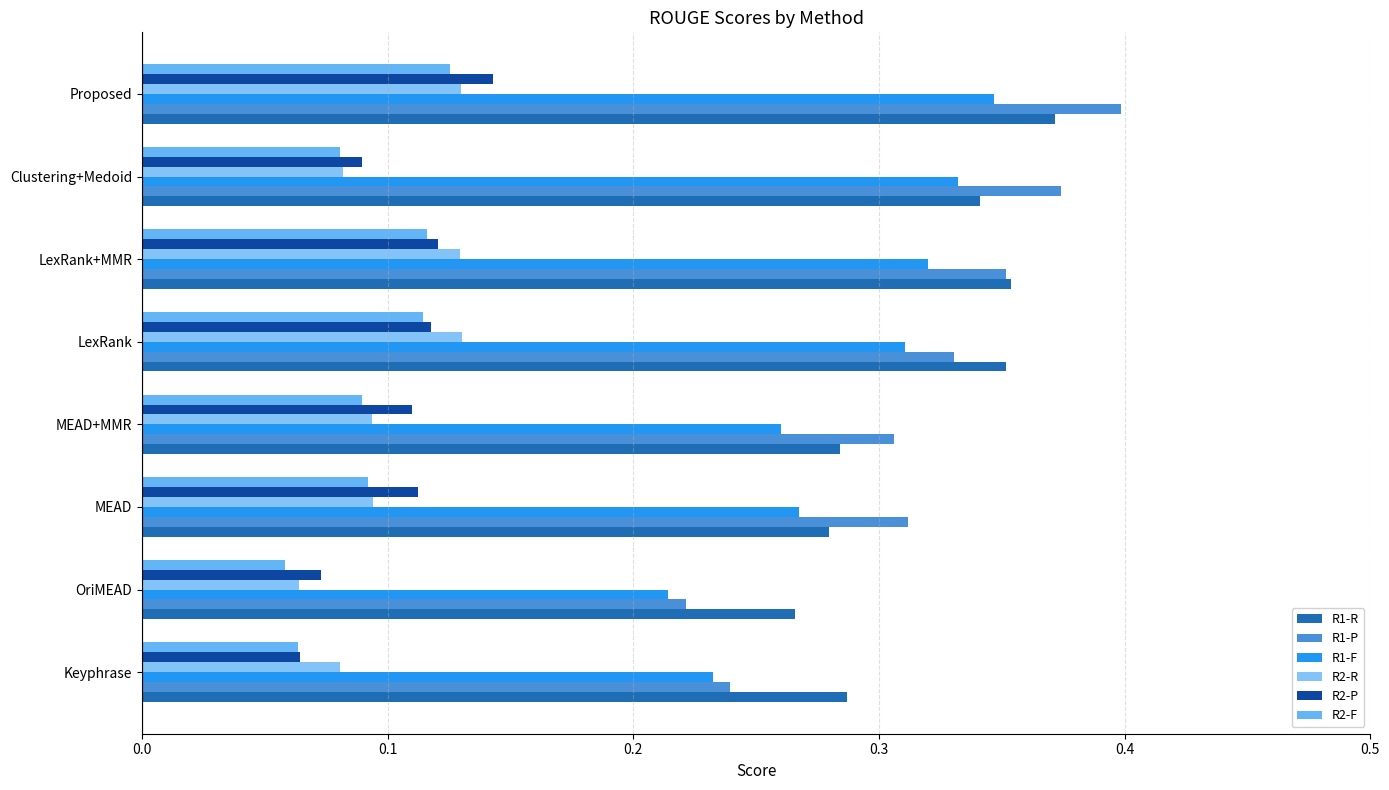

Count the R2-F values in the range 0 to 1.

8